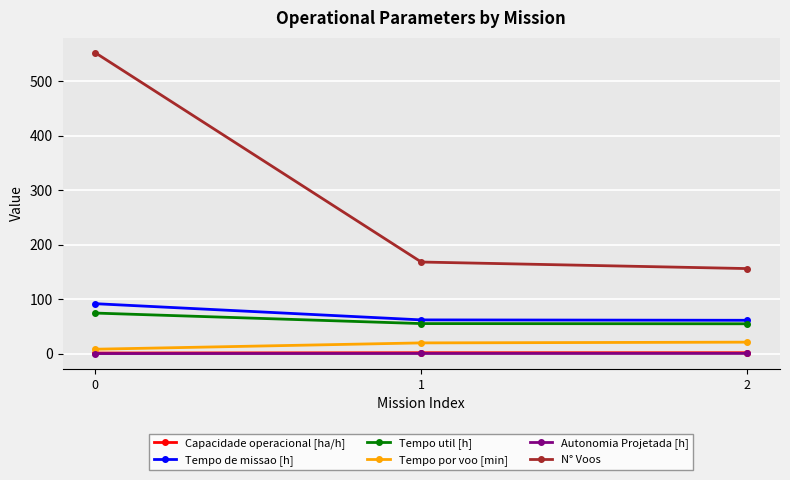

Between 0 and 1, which series saw the biggest shift?

N° Voos